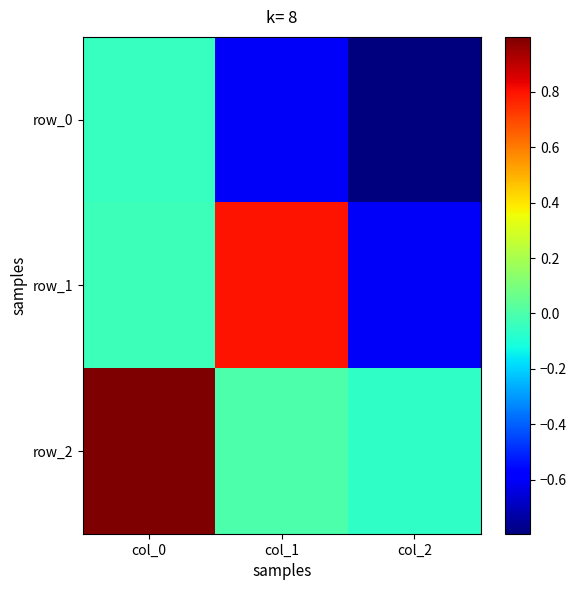

At col_0, list the series in order from largest to smallest.

row_2, row_1, row_0